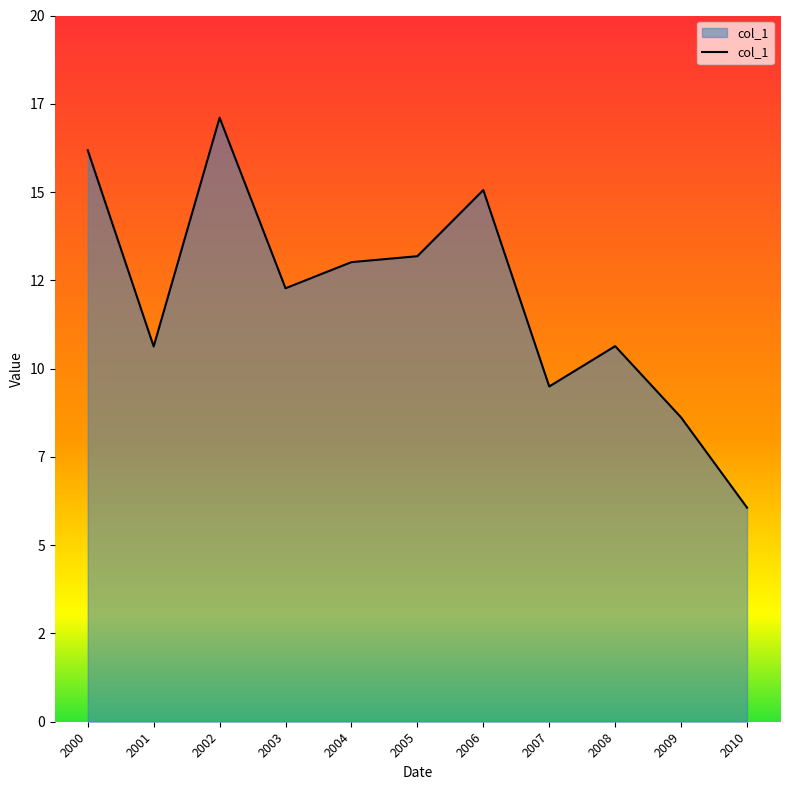

Reading left to right, transcribe all the data shown in this chart.

2000=16.2	2001=10.6	2002=17.1	2003=12.3	2004=13.0	2005=13.2	2006=15.1	2007=9.5	2008=10.6	2009=8.6	2010=6.1